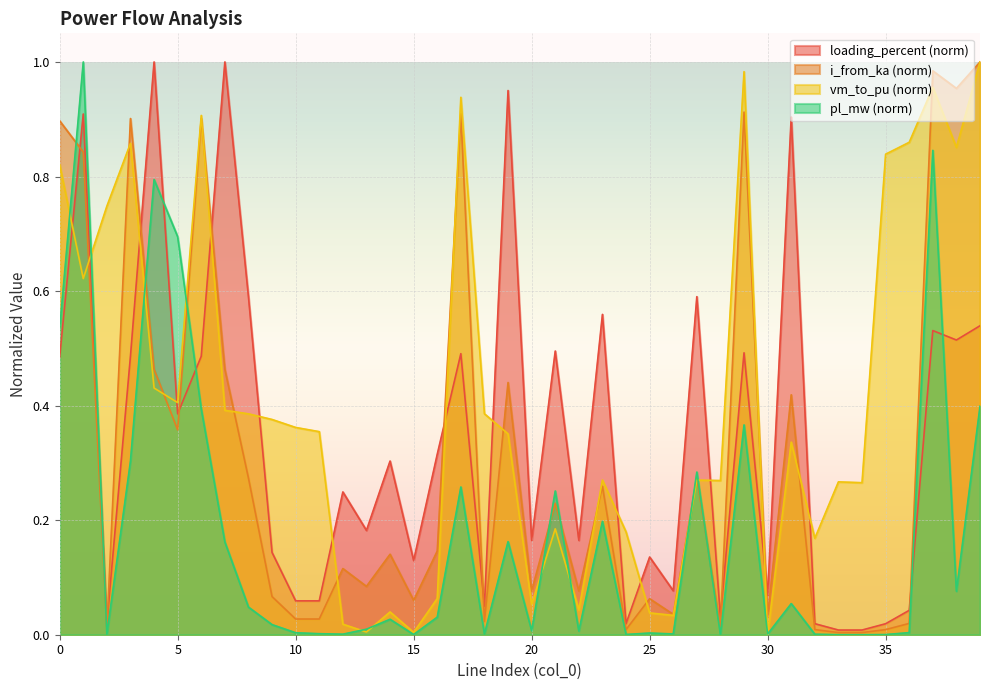

What is the difference between the maximum and minimum values in the vm_to_pu series?

1.0